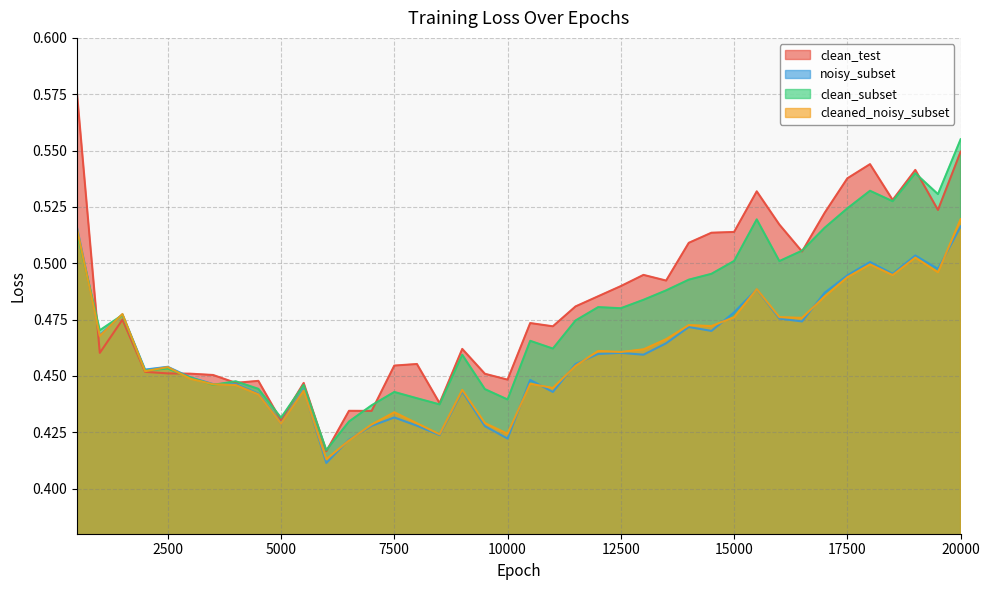

What is the sum of the clean_test values at 5500 and 18500?

1.0